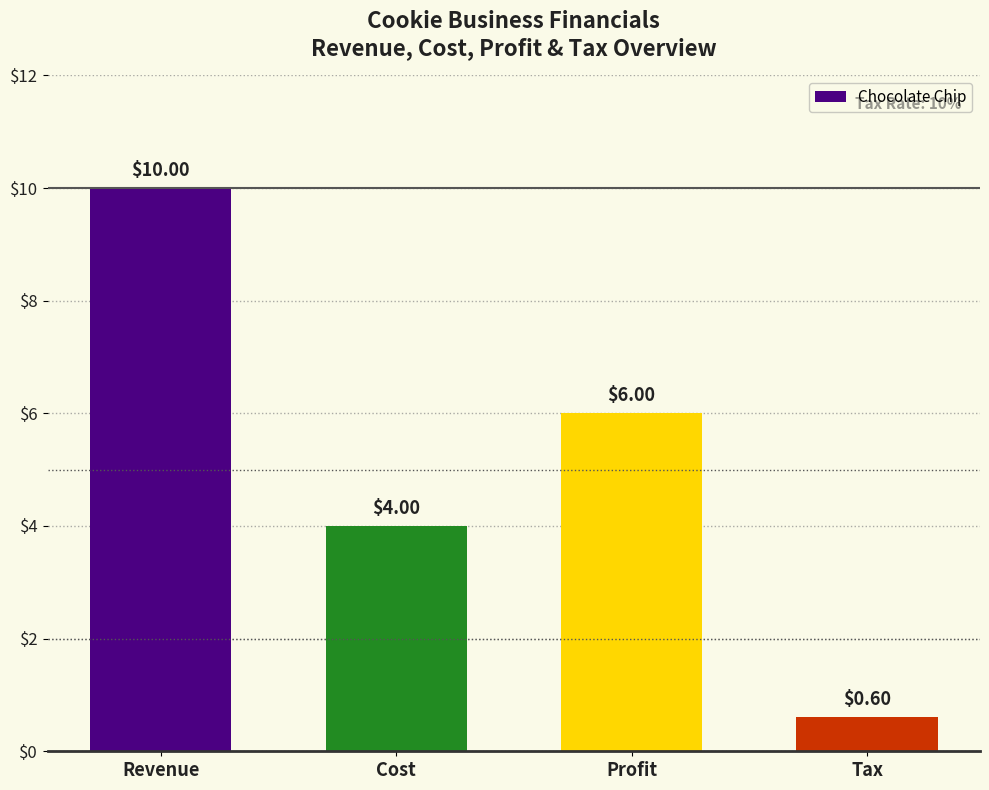

At which label does the data first exceed 6?

Revenue